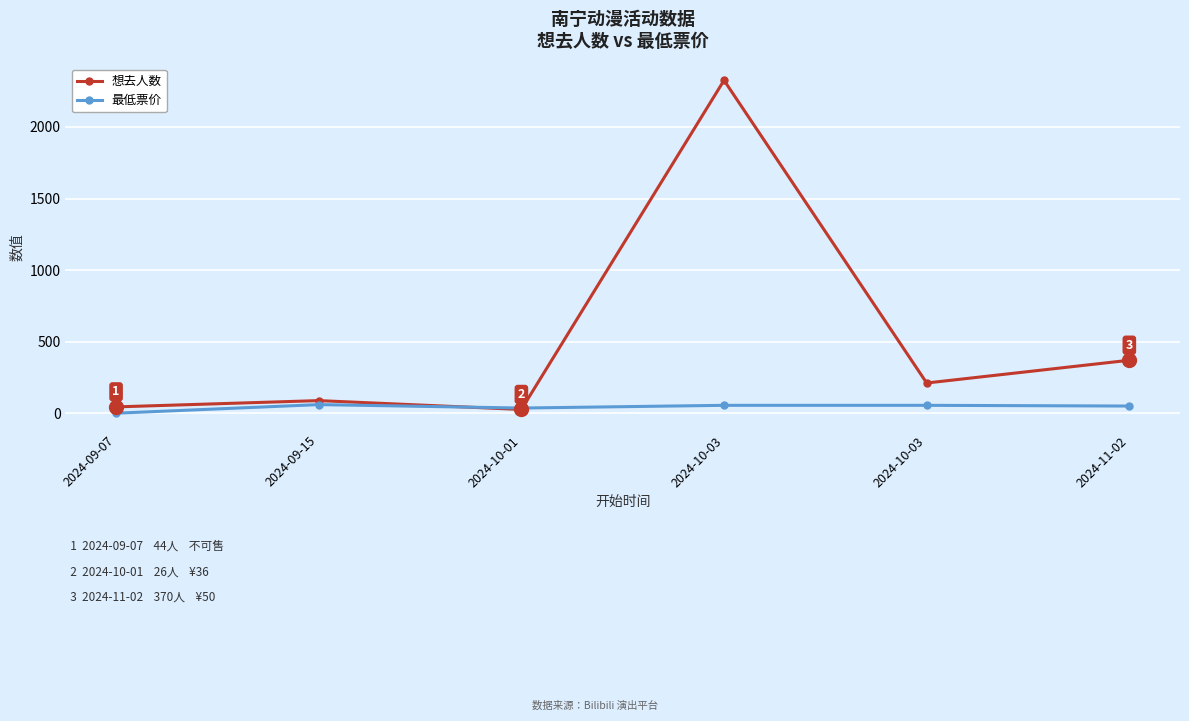

Reading left to right, transcribe all the data shown in this chart.

想去人数: 2024-09-07=44	2024-09-15=88	2024-10-01=26	2024-10-03=2326	2024-10-03=211	2024-11-02=370
最低票价: 2024-09-07=0	2024-09-15=60	2024-10-01=36	2024-10-03=55	2024-10-03=55	2024-11-02=50